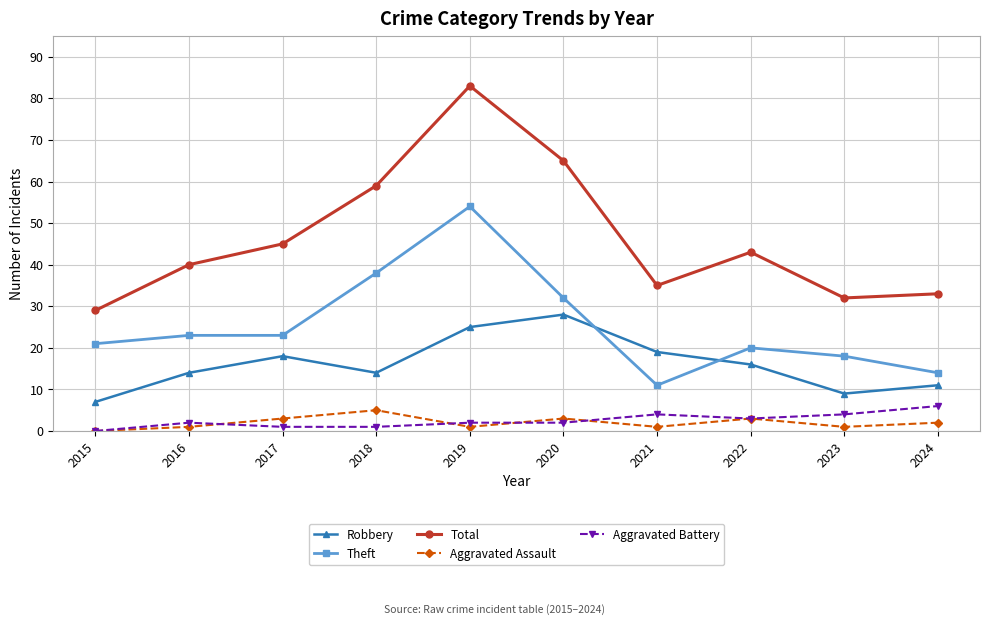

Which label corresponds to the largest value in the chart?

2019